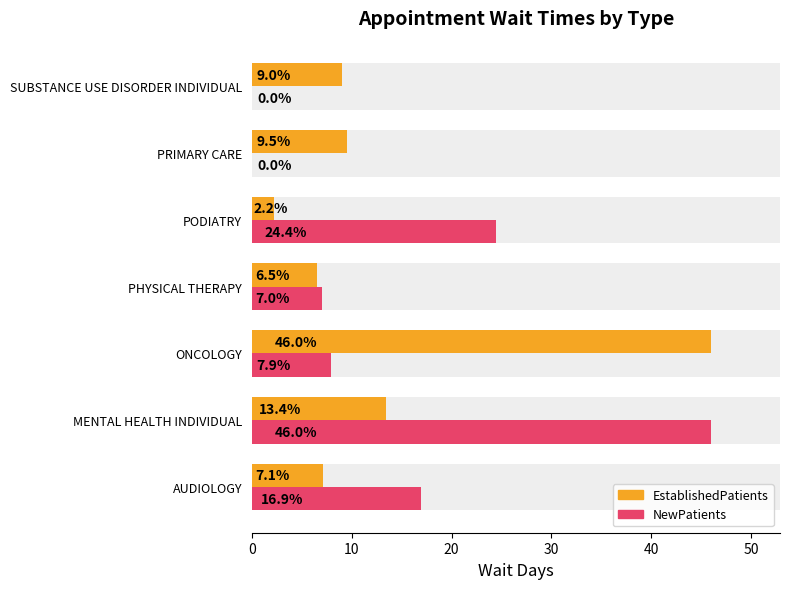

Reading left to right, transcribe all the data shown in this chart.

EstablishedPatients: 7.1	13.4	46.0	6.5	2.2	9.5	9.0
NewPatients: 16.9	46.0	7.9	7.0	24.4	0.0	0.0